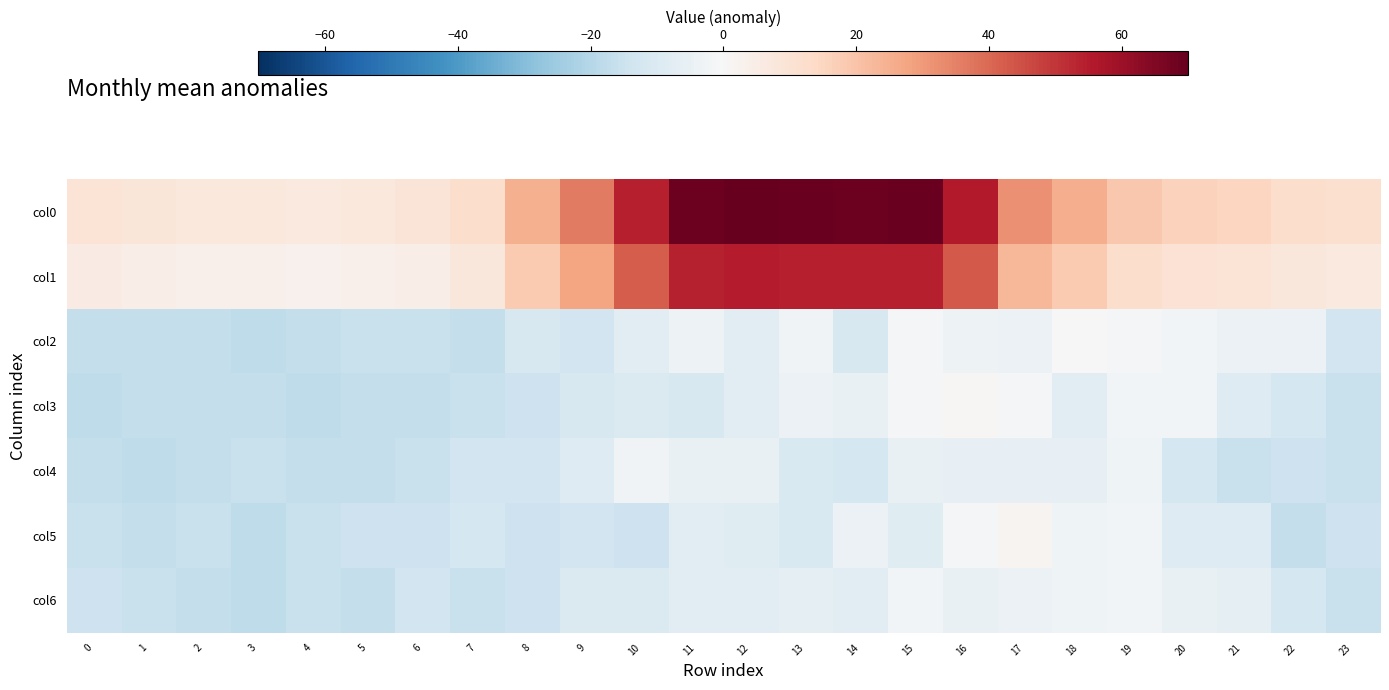

What is the difference between the highest and lowest values at 21?

30.4